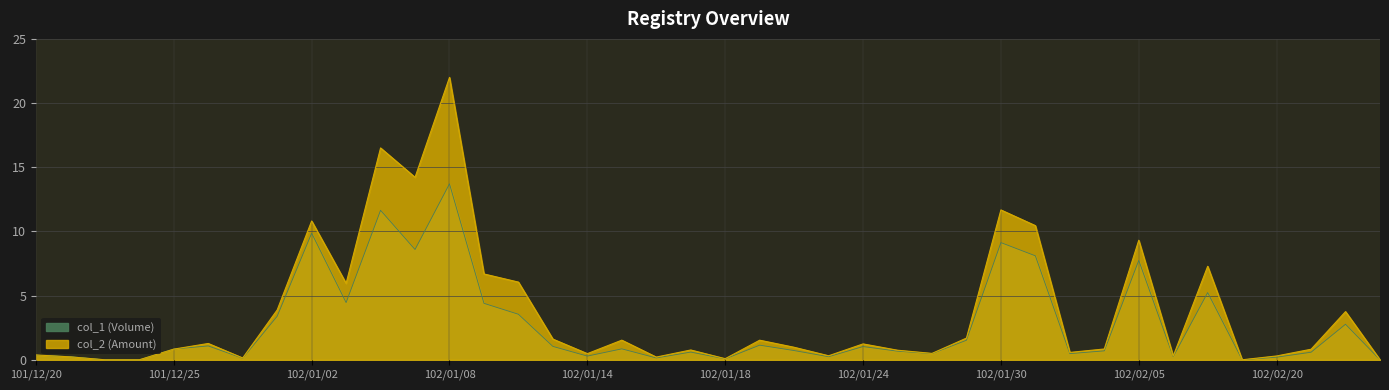

Rank the series at 102/01/04 from lowest to highest value.

col_1 (Volume), col_2 (Amount)